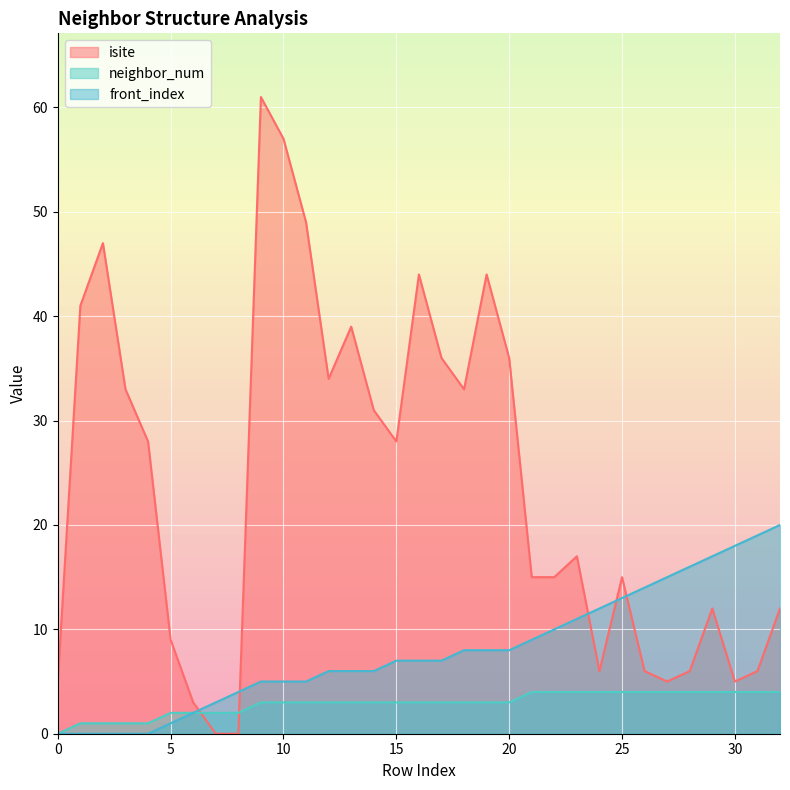

Read the neighbor_num value at 19.

3